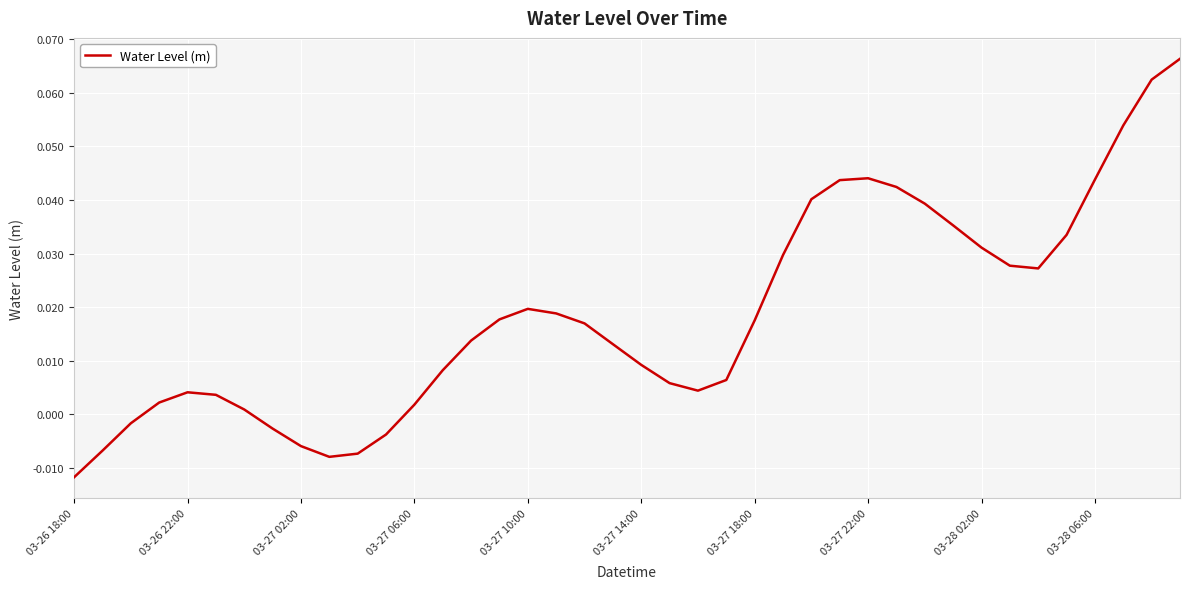

Reading left to right, what are all the values shown in this chart?

-0.0	-0.0	-0.0	0.0	0.0	0.0	0.0	-0.0	-0.0	-0.0	-0.0	-0.0	0.0	0.0	0.0	0.0	0.0	0.0	0.0	0.0	0.0	0.0	0.0	0.0	0.0	0.0	0.0	0.0	0.0	0.0	0.0	0.0	0.0	0.0	0.0	0.0	0.0	0.1	0.1	0.1